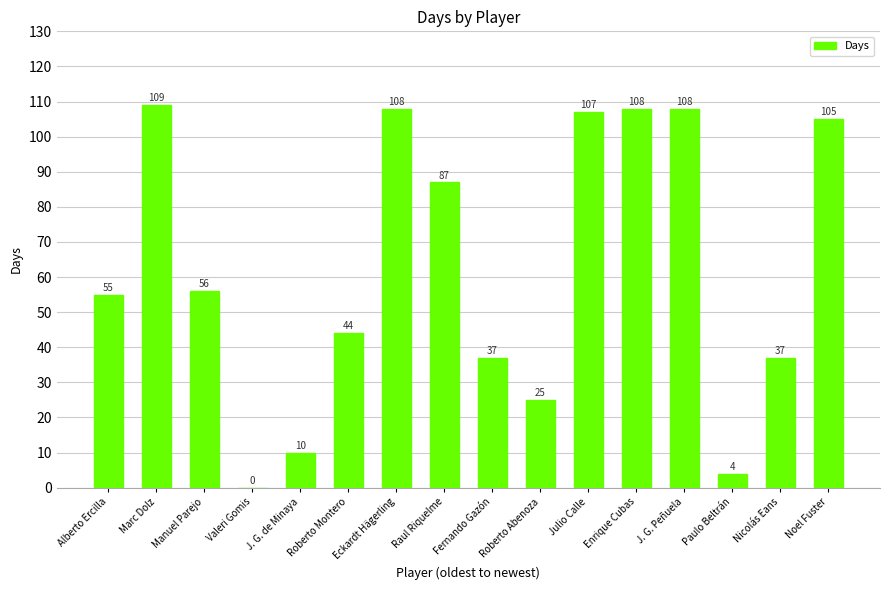

How many positive values are there?

15